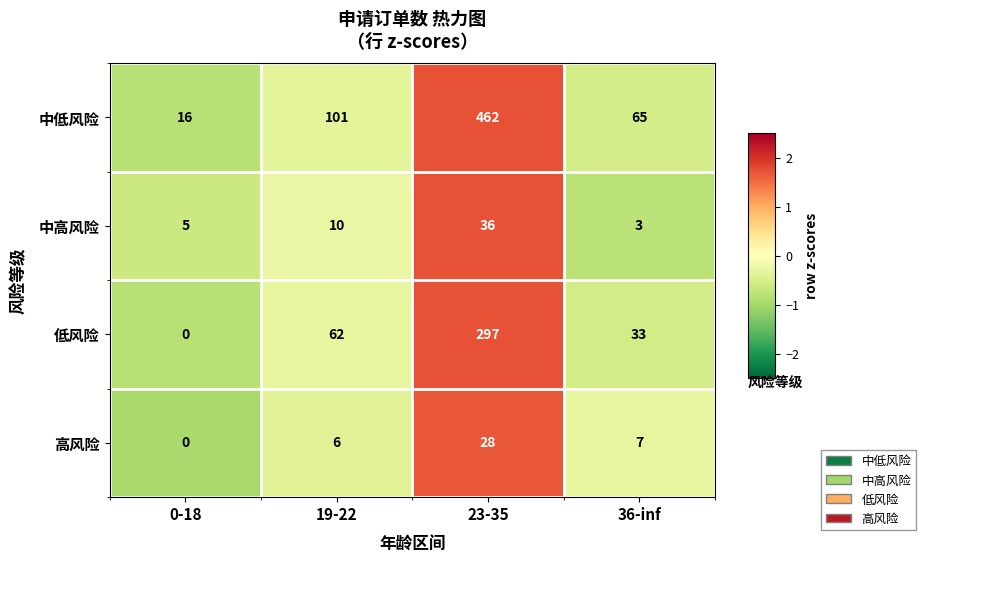

What is the maximum value shown in the chart?

462